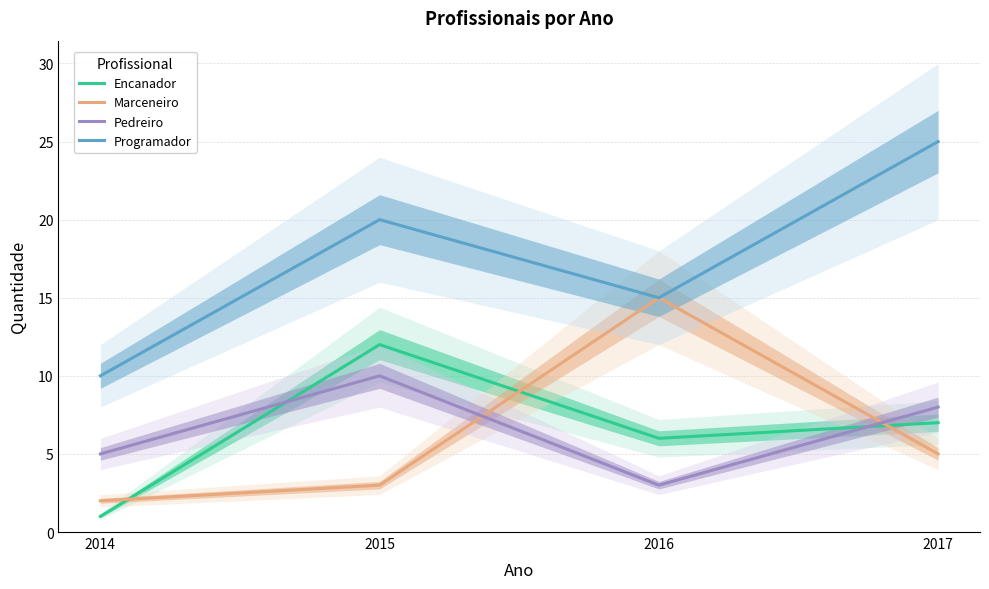

Between 2014 and 2016, which series saw the biggest shift?

Marceneiro